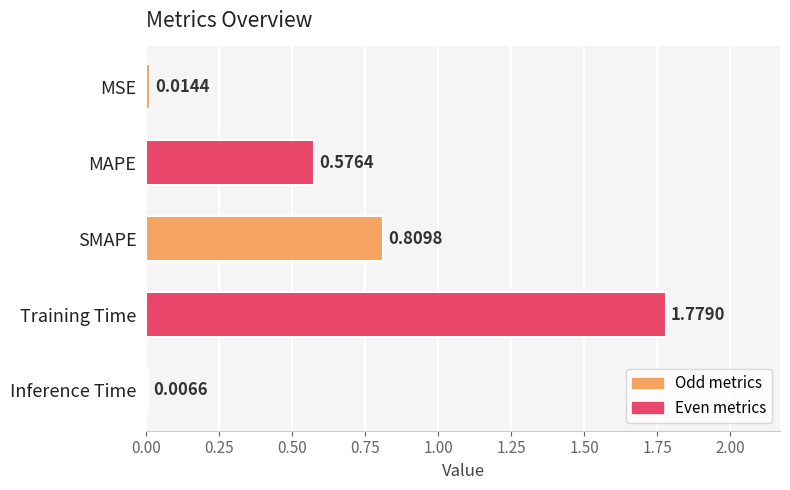

At which label is the value closest to 0?

Inference Time